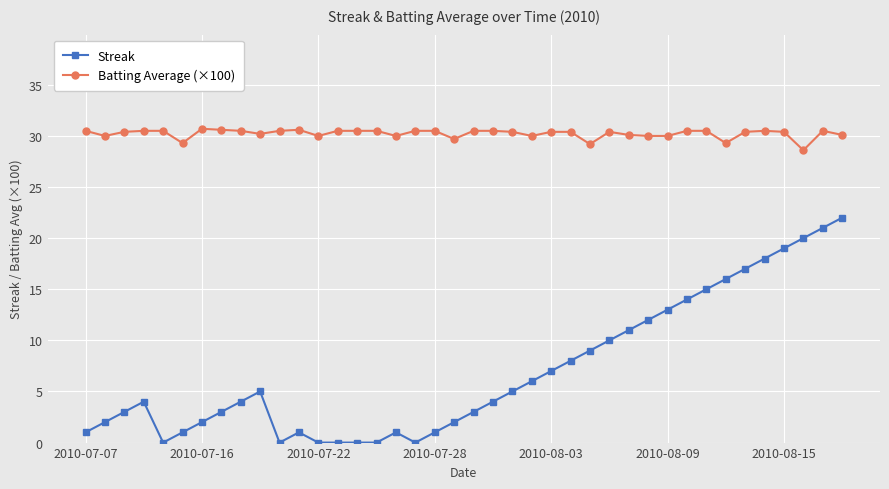

True or false: Batting Average (×100) and Streak intersect in this chart.

False